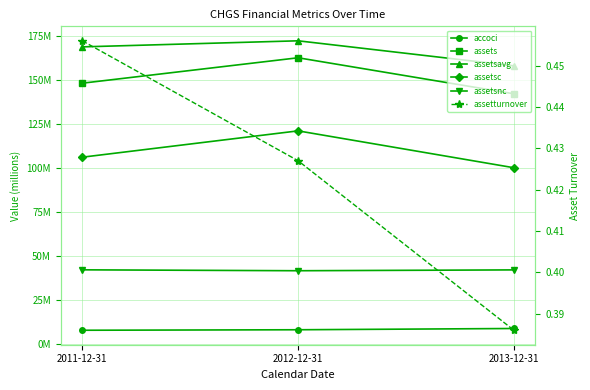

Which series has the largest total across all categories?

assetsavg